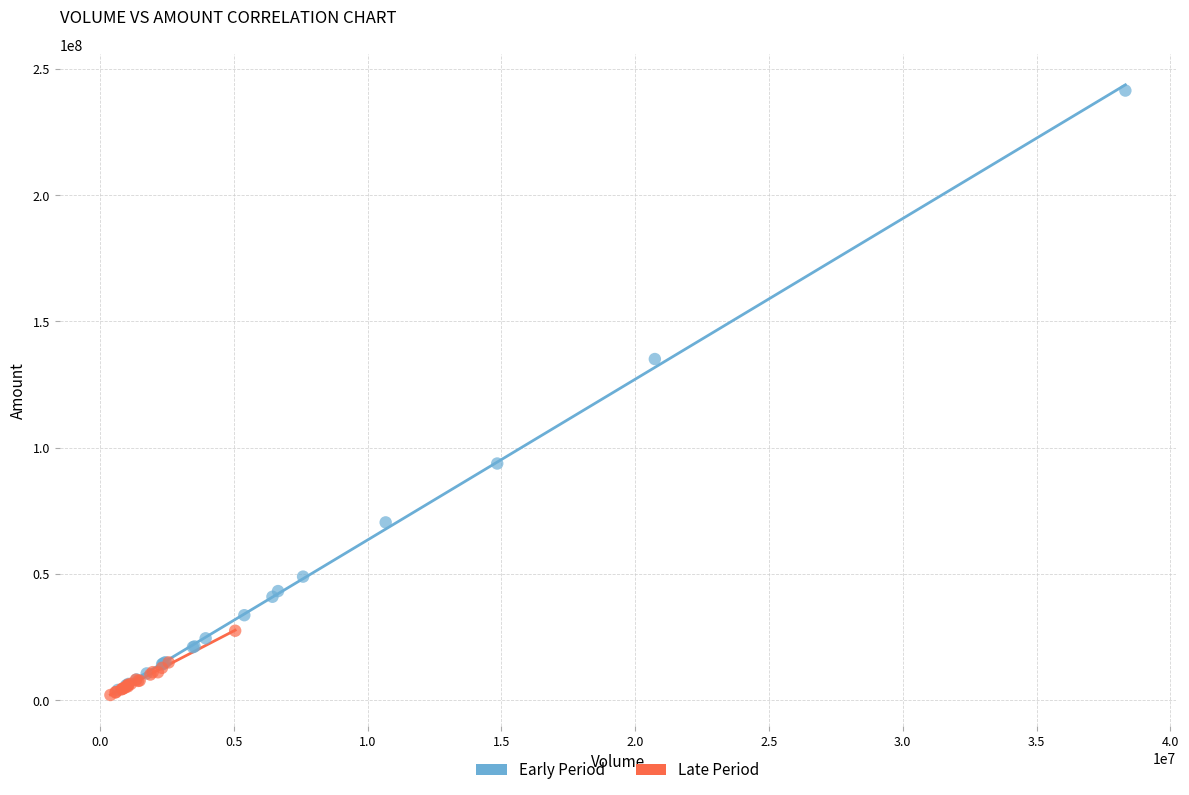

Which series reaches the maximum Y coordinate?

Early Period